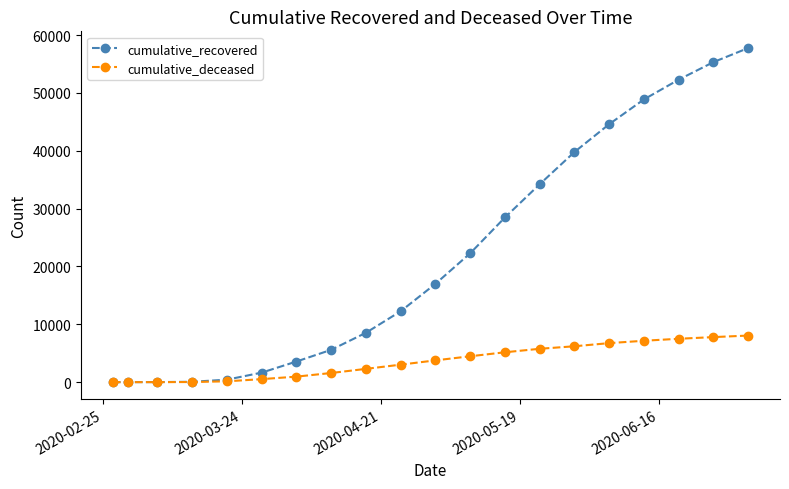

How many lines are shown in the chart?

2